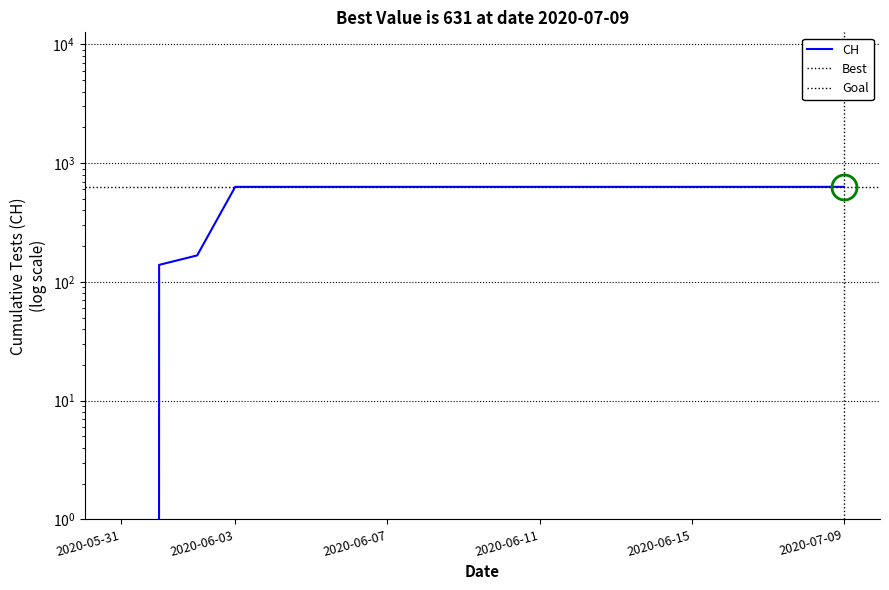

Rank the categories by value from highest to lowest.

2020-06-03, 2020-06-04, 2020-06-05, 2020-06-06, 2020-06-07, 2020-06-08, 2020-06-09, 2020-06-10, 2020-06-11, 2020-06-12, 2020-06-13, 2020-06-14, 2020-06-15, 2020-06-16, 2020-06-17, 2020-06-18, 2020-07-09, 2020-06-02, 2020-06-01, 2020-05-31